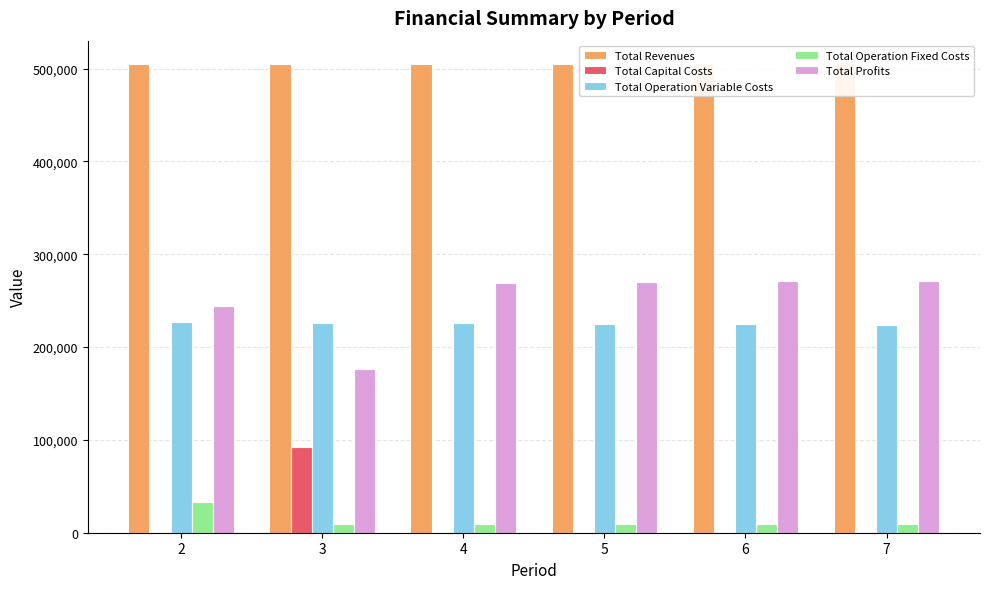

What is the lowest value of the Total Operation Variable Costs series?

223653.4